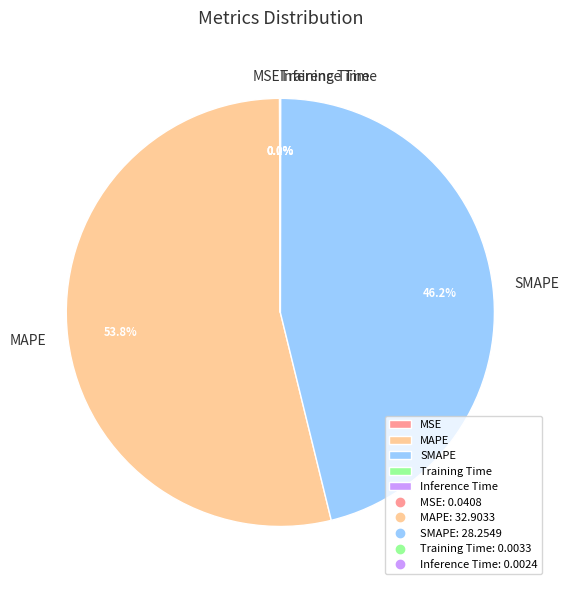

Which has a higher value, MAPE or SMAPE?

MAPE